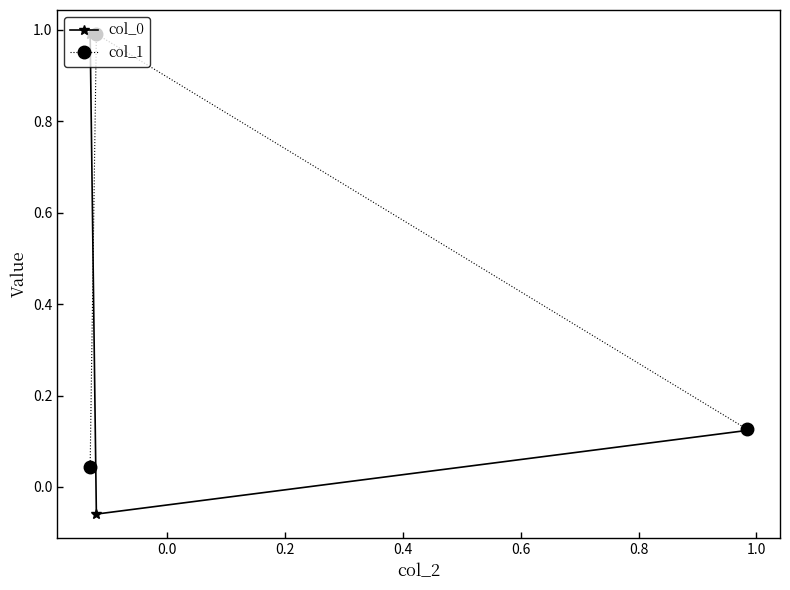

At how many categories does at least one series exceed 0?

3